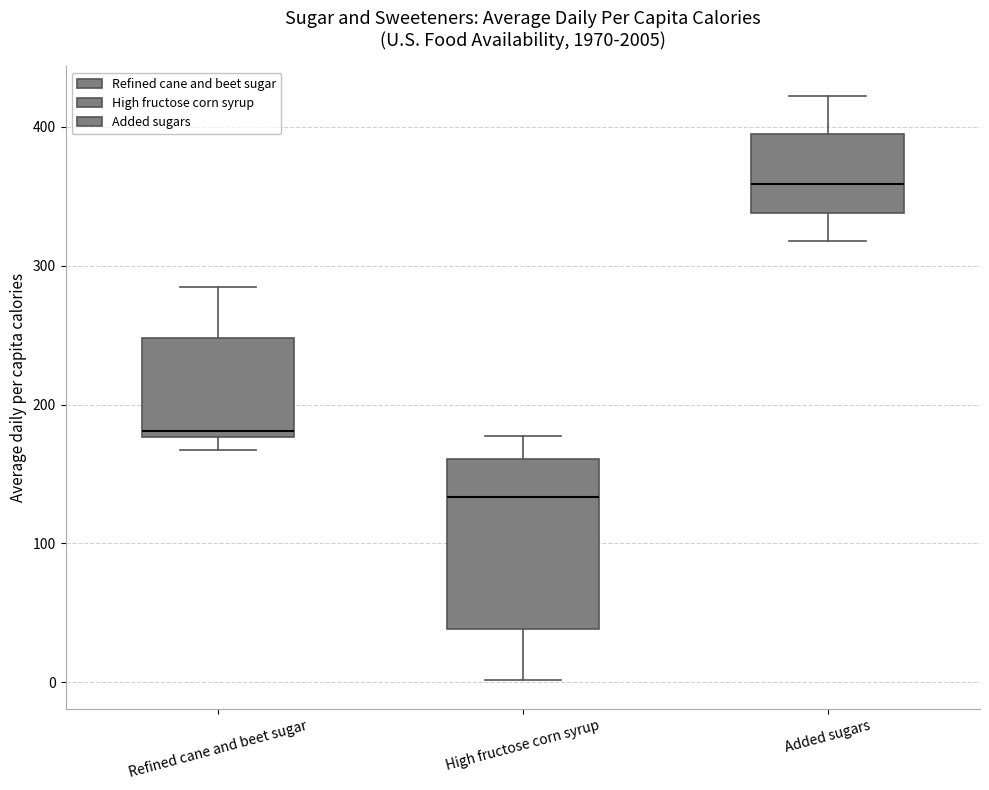

Where is the upper edge of the box for Refined cane and beet sugar on the y-axis? The values are not printed on the chart, so give them approximately, as read against the axis.

250